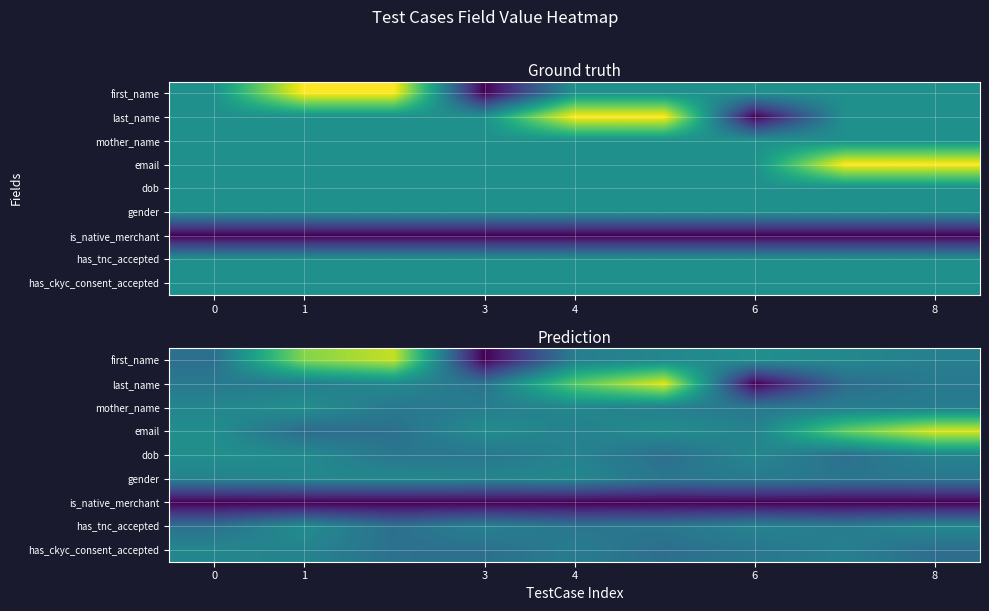

What is the difference between the highest and lowest values at 6?

1.5